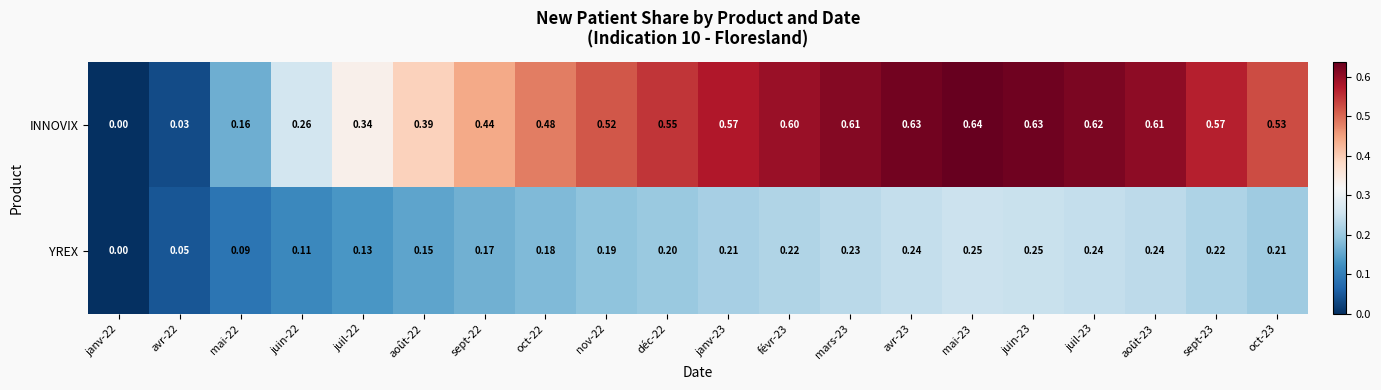

Rank the series by their average value, from lowest to highest.

YREX, INNOVIX